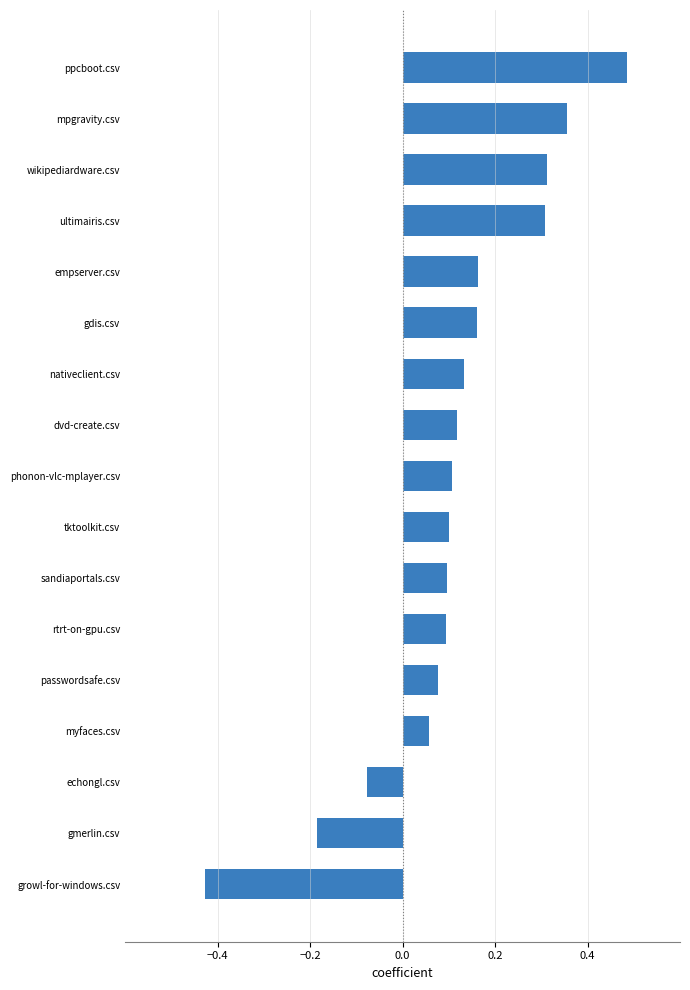

True or false: the data shows 0.1 at dvd-create.csv.

True